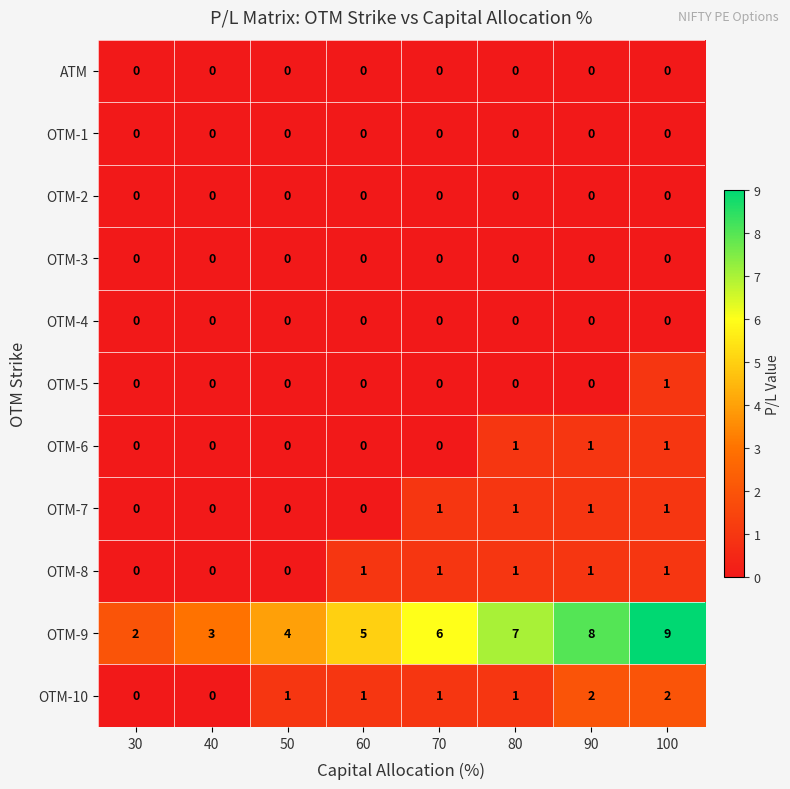

Is it true that OTM-6 equals 0 at 50?

True